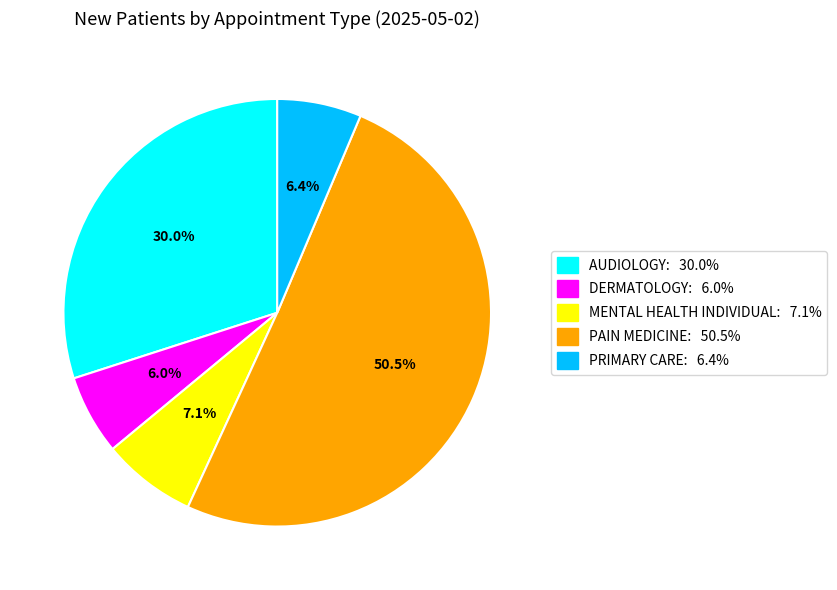

Which has a higher value, AUDIOLOGY or MENTAL HEALTH INDIVIDUAL?

AUDIOLOGY